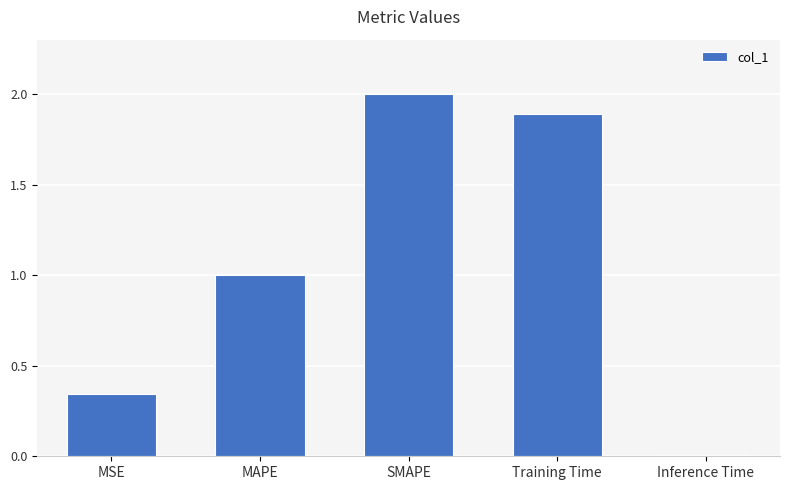

Where does the data first go above 1?

MAPE